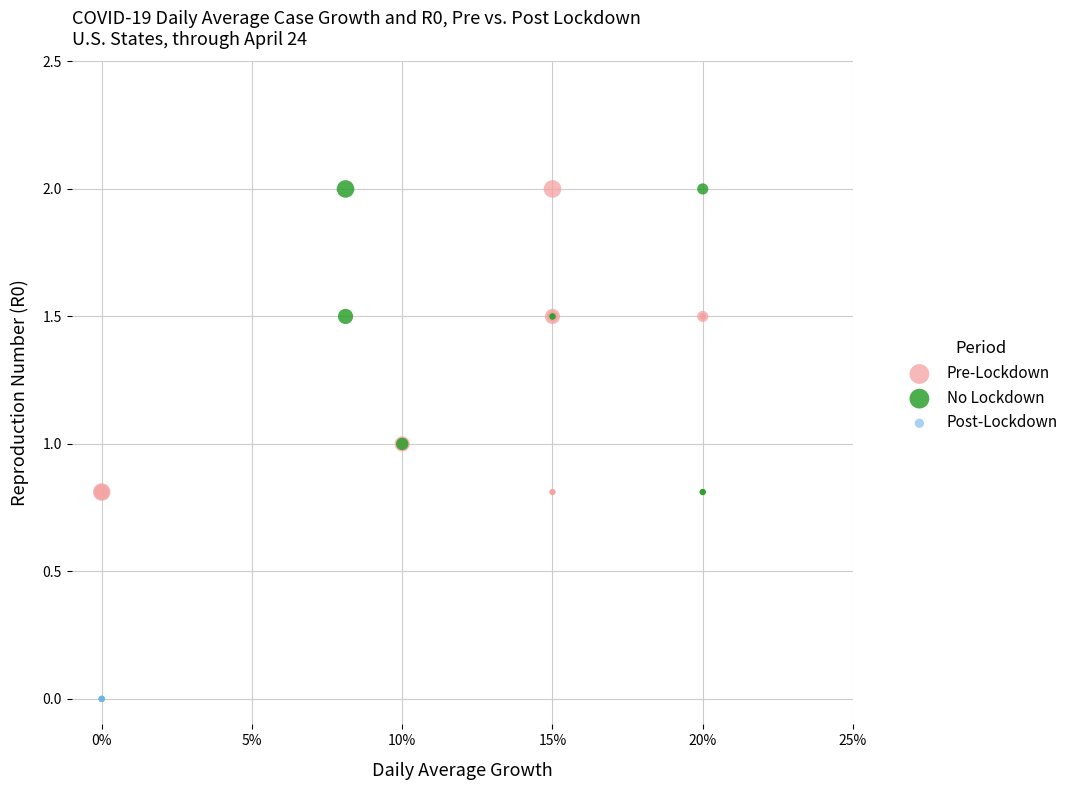

Which series reaches the minimum Y coordinate?

Post-Lockdown